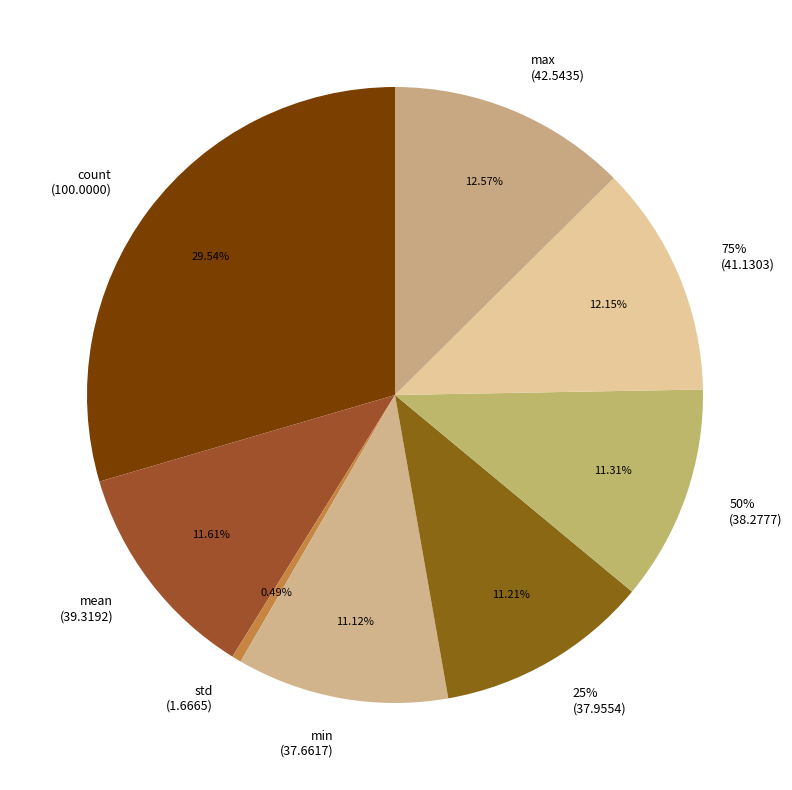

Is there any slice that represents more than half of the pie?

No